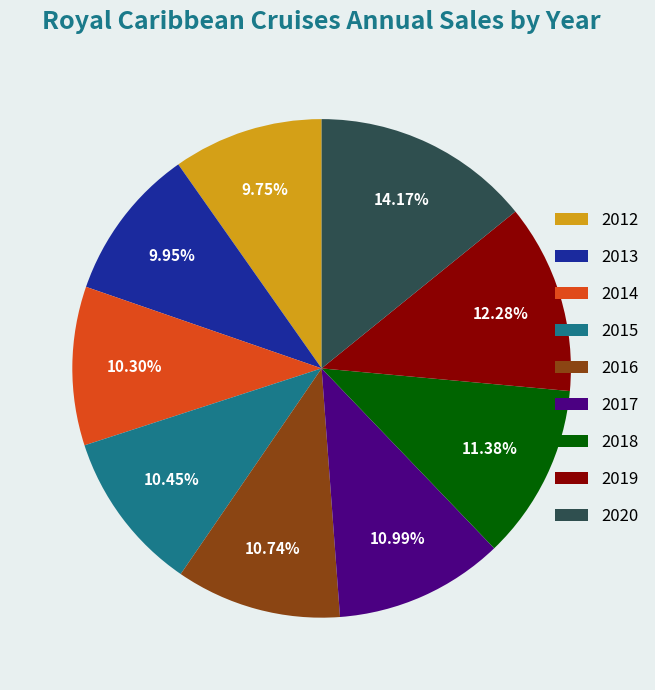

Does 2014 account for over 50% of the chart?

No